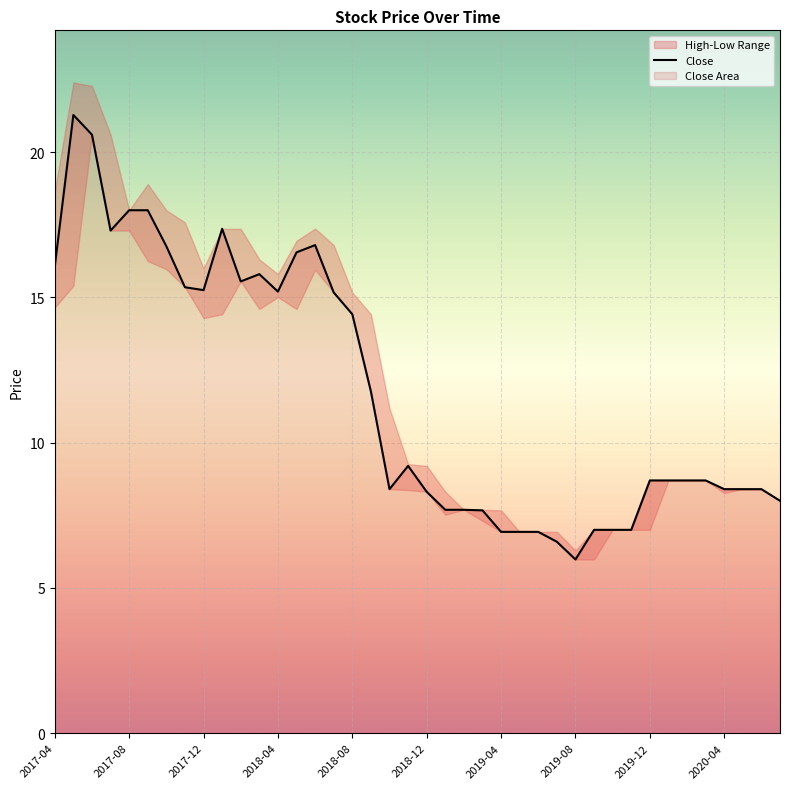

What is the label of the 28th point from the right?

2018-04